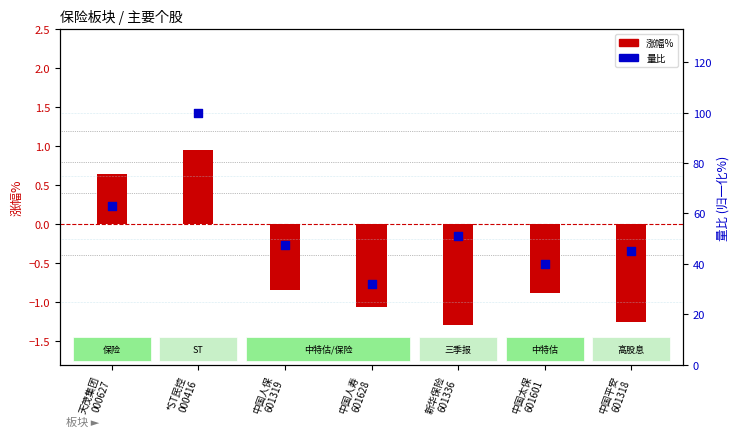

At which category is the sum across all series the highest?

*ST民控
000416